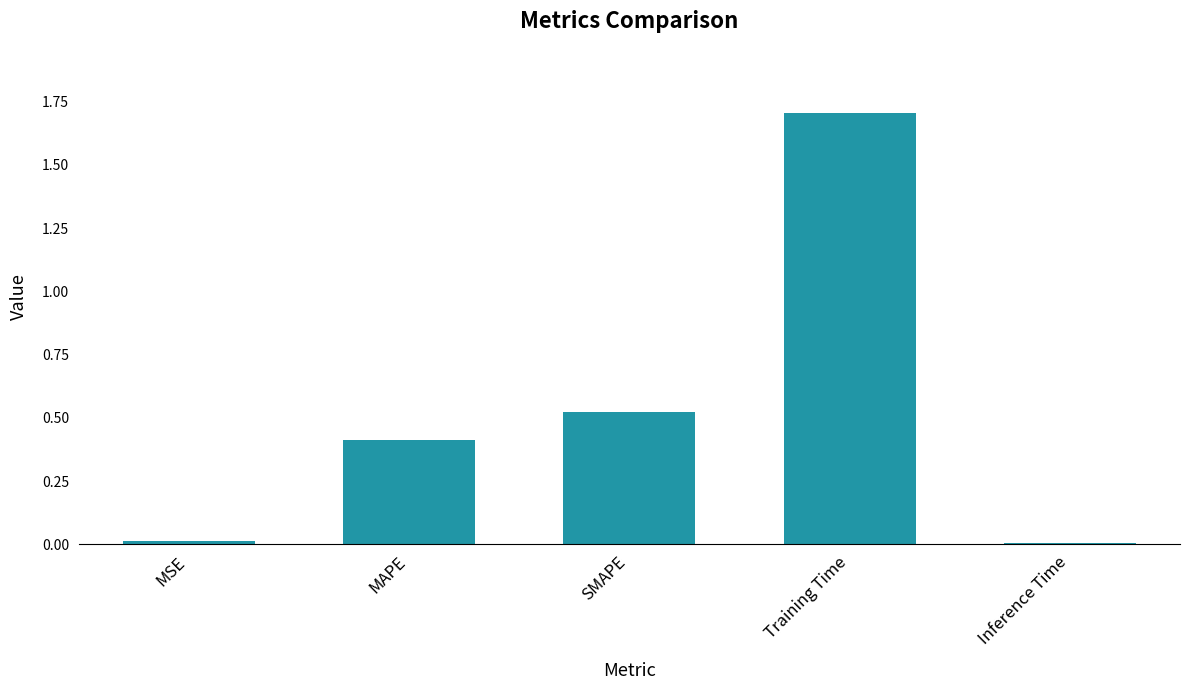

What value does the data have at MAPE?

0.4